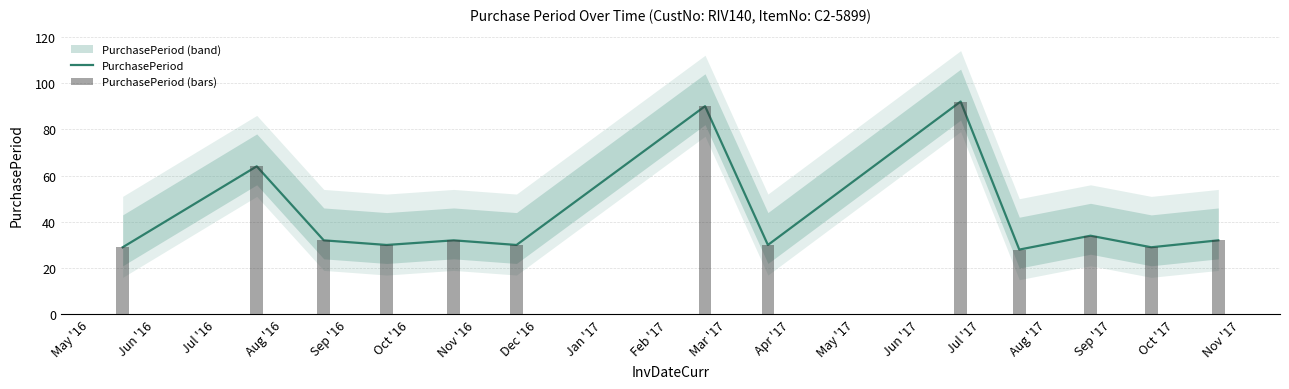

What is the sum of all PurchasePeriod (bars) values?

552